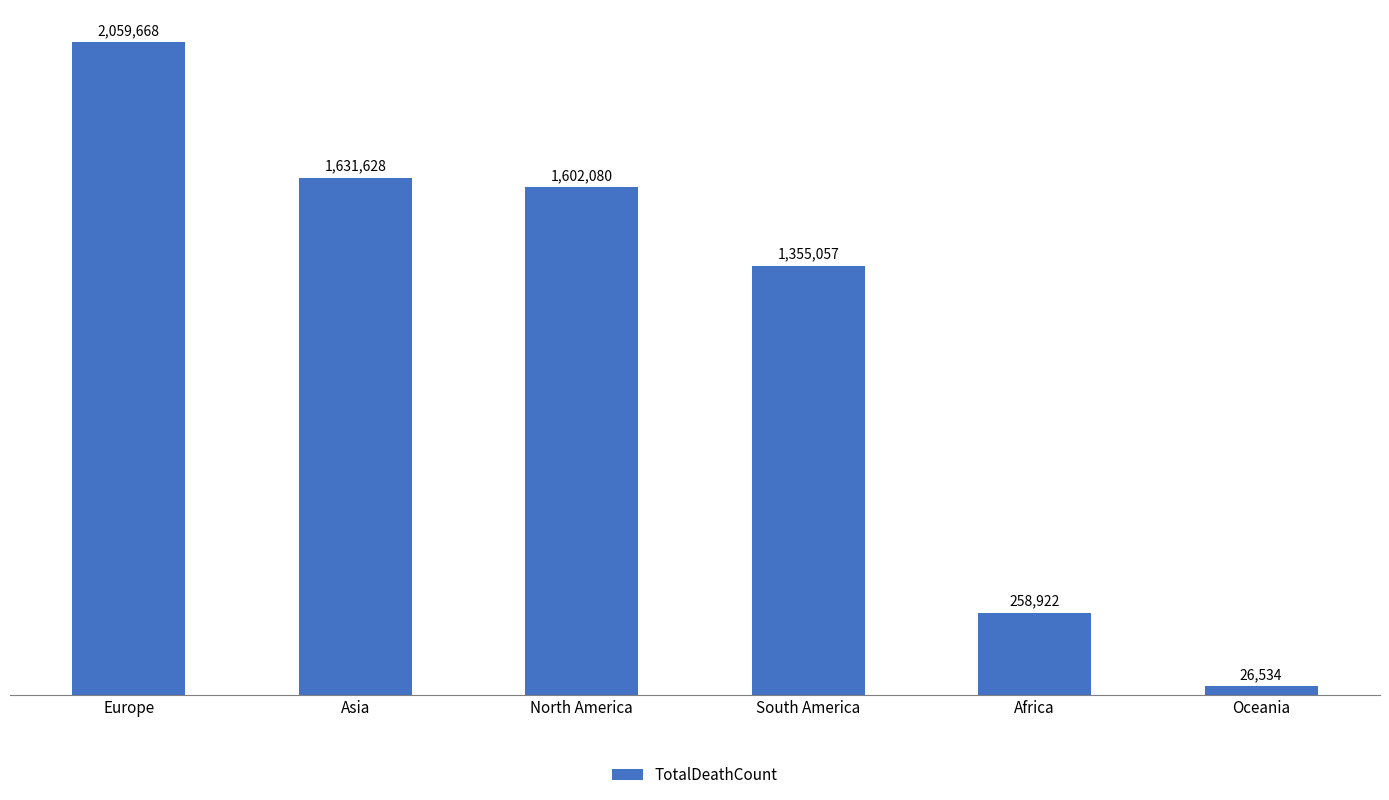

At which label is the value closest to 1043101?

South America